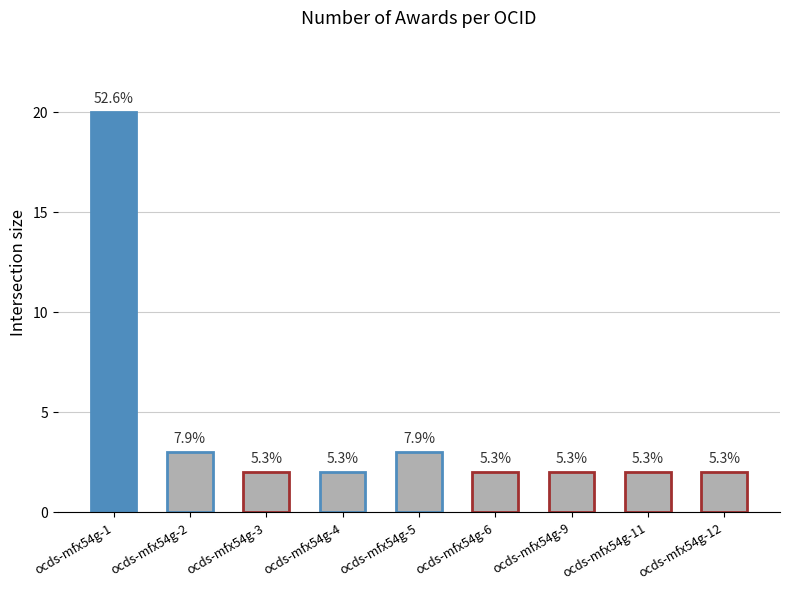

The chart shows a value of 3 at ocds-mfx54g-4. True or false?

False